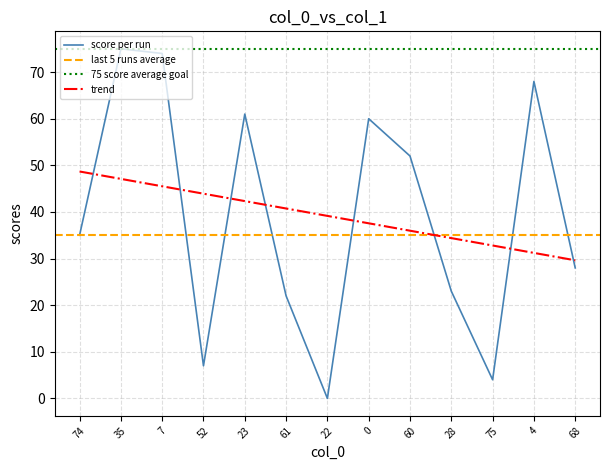

How many interior local peaks (higher than both neighbors) does the data have?

4